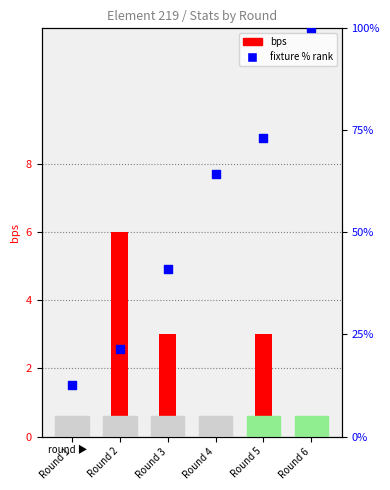

Is the value of fixture % rank at Round 2 greater than the value of bps (bar proxy) at Round 2?

Yes